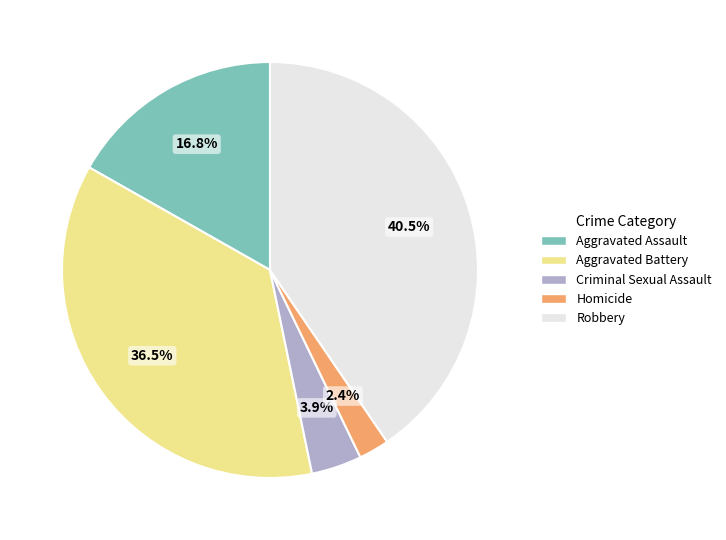

How many segments does this pie chart have?

5